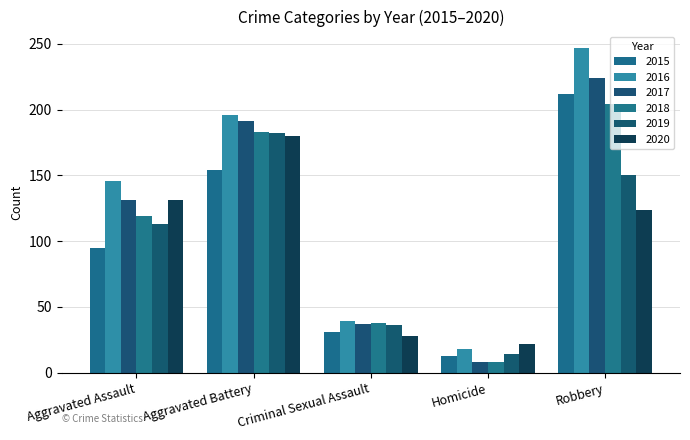

Are the bars grouped side by side (vs. stacked)?

Yes